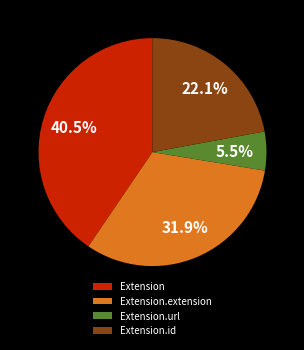

Rank the categories by value from lowest to highest.

Extension.url, Extension.id, Extension.extension, Extension